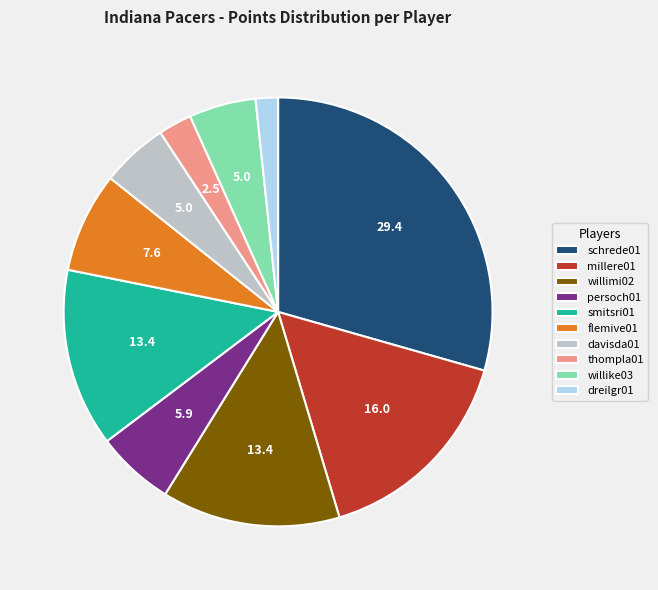

Is there any slice that represents more than half of the pie?

No